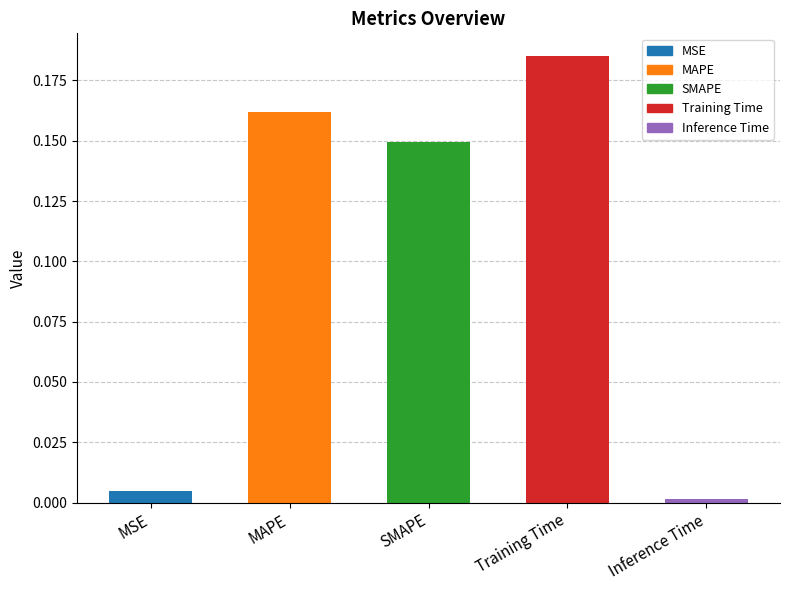

Which label corresponds to the largest value in the chart?

Training Time